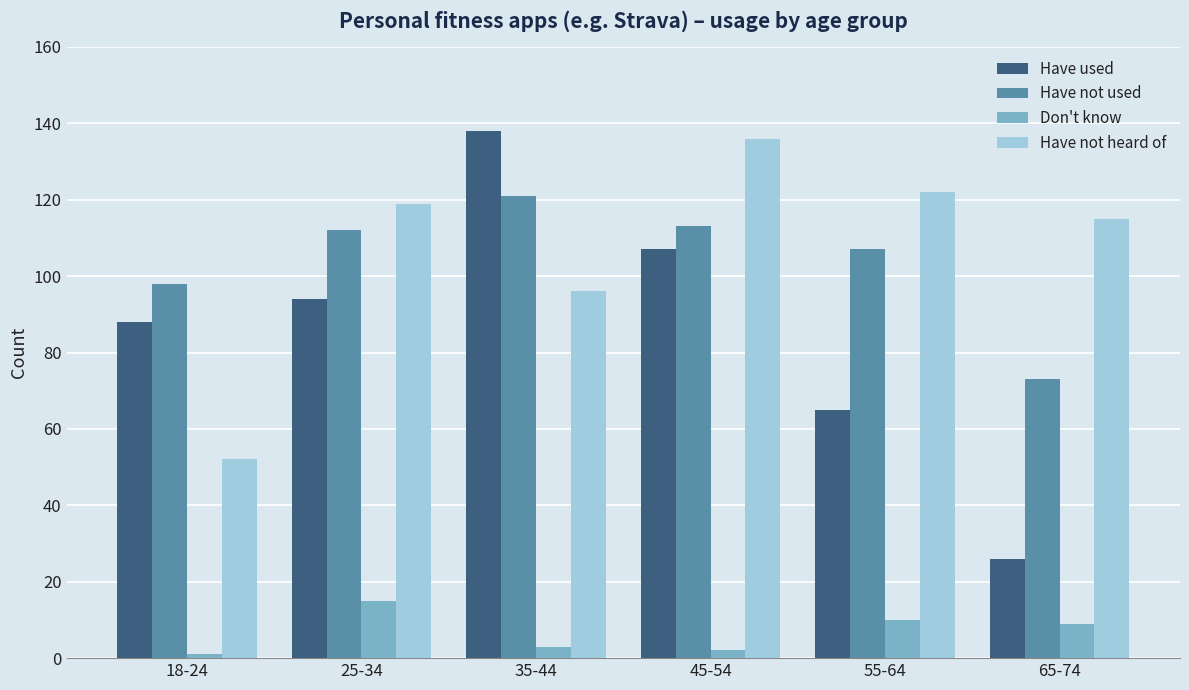

What is the label of the 2nd bar from the right?

55-64